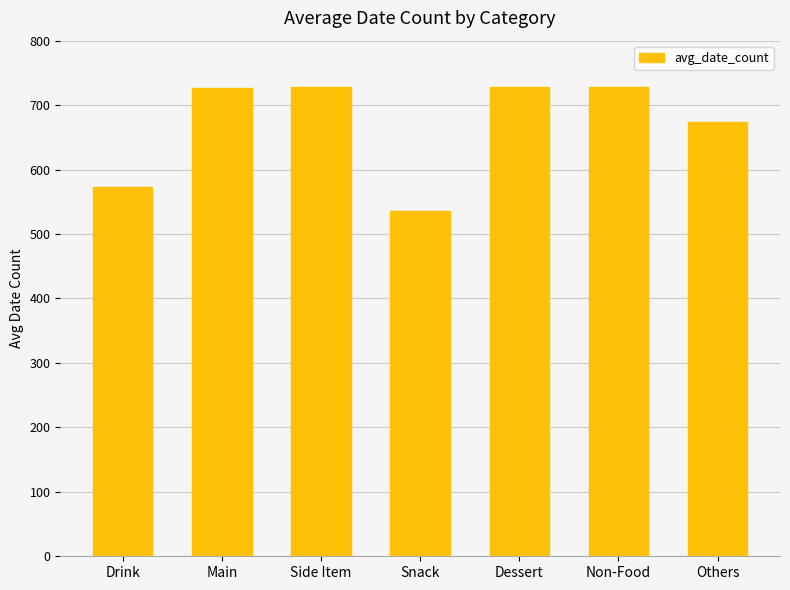

What is the approximate value at Main, to the nearest 10?

730